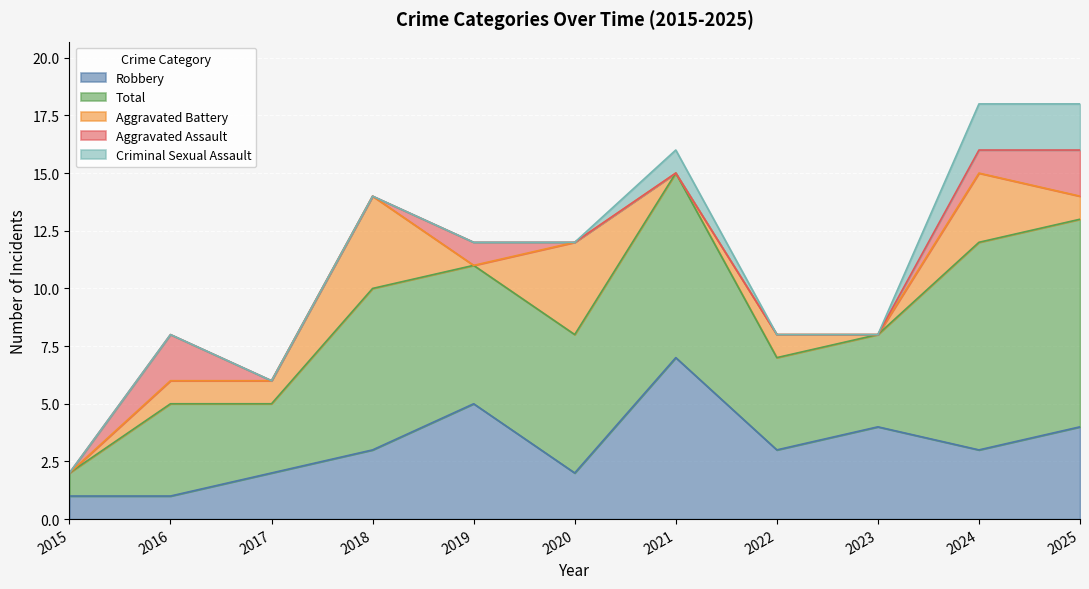

Which series has the largest total across all categories?

Total